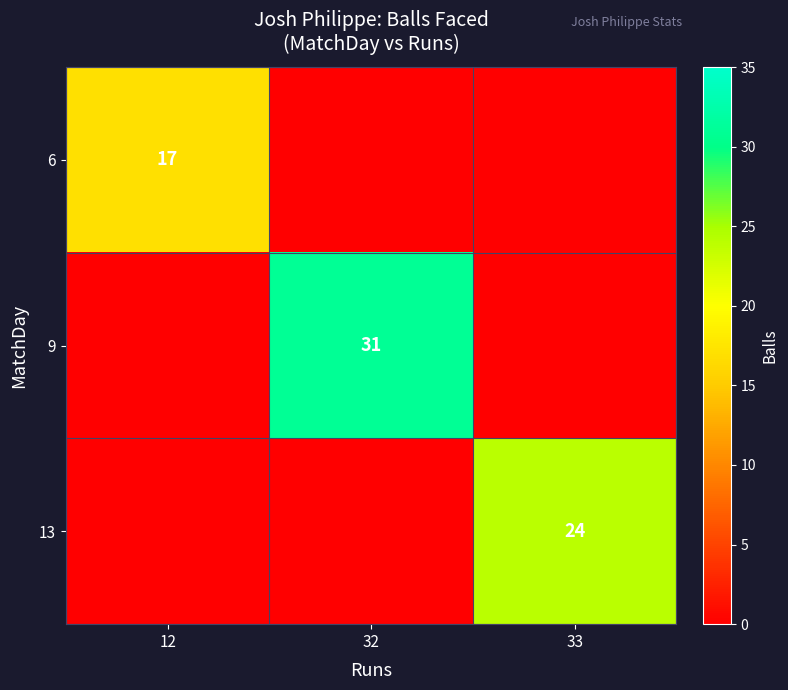

Is it true that 9 equals 31 at 32?

True